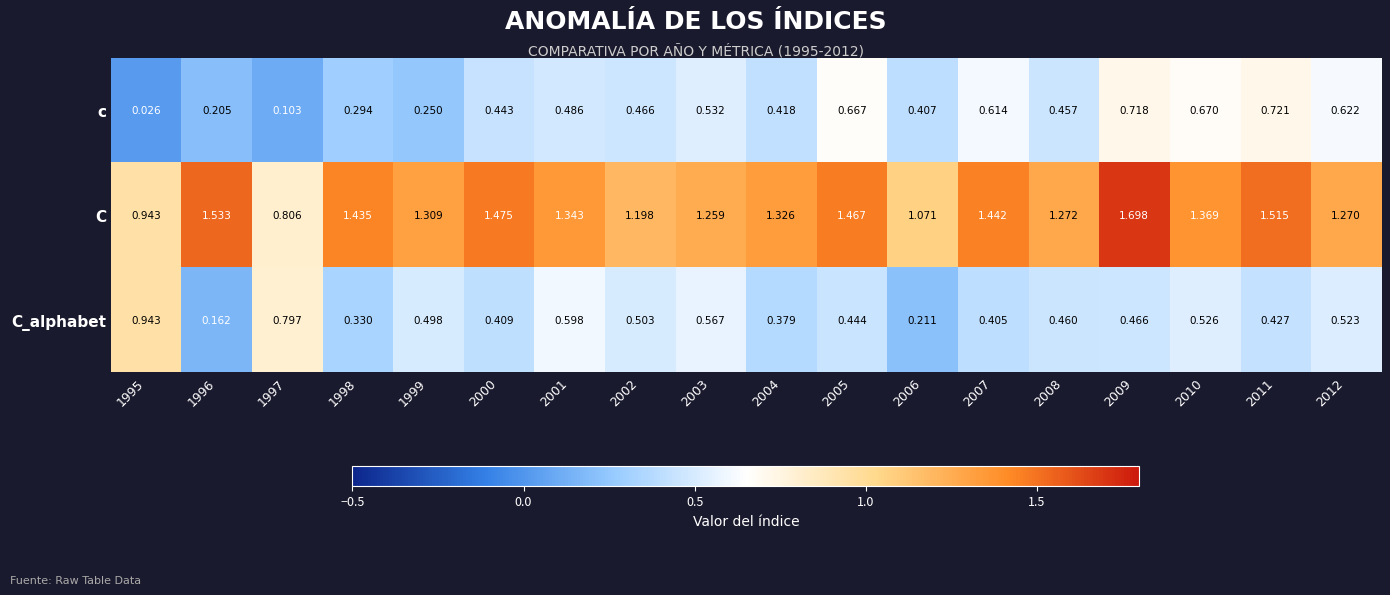

List the series in order of their peak value, highest first.

C, C_alphabet, c